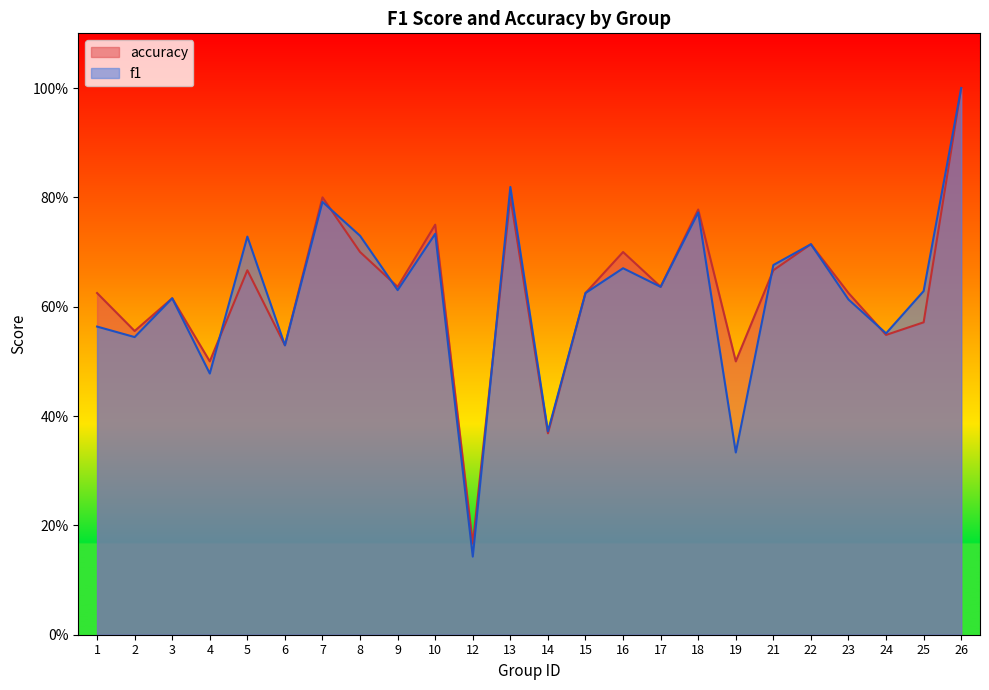

Where is f1 nearest to the value 0?

12